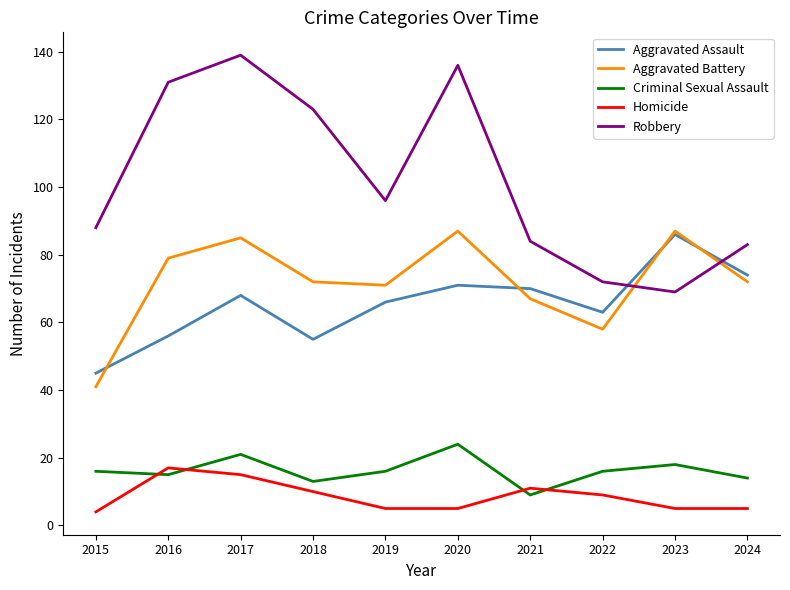

How many values in the Robbery series are below 96?

5